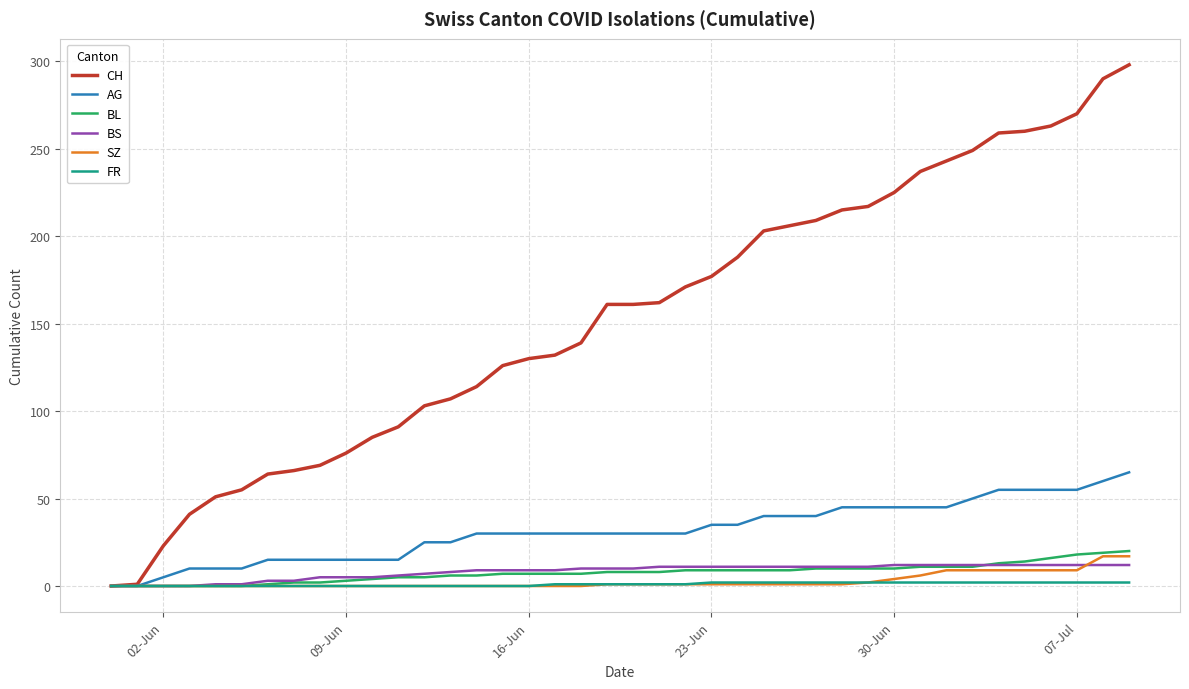

Which series has the largest total across all categories?

CH